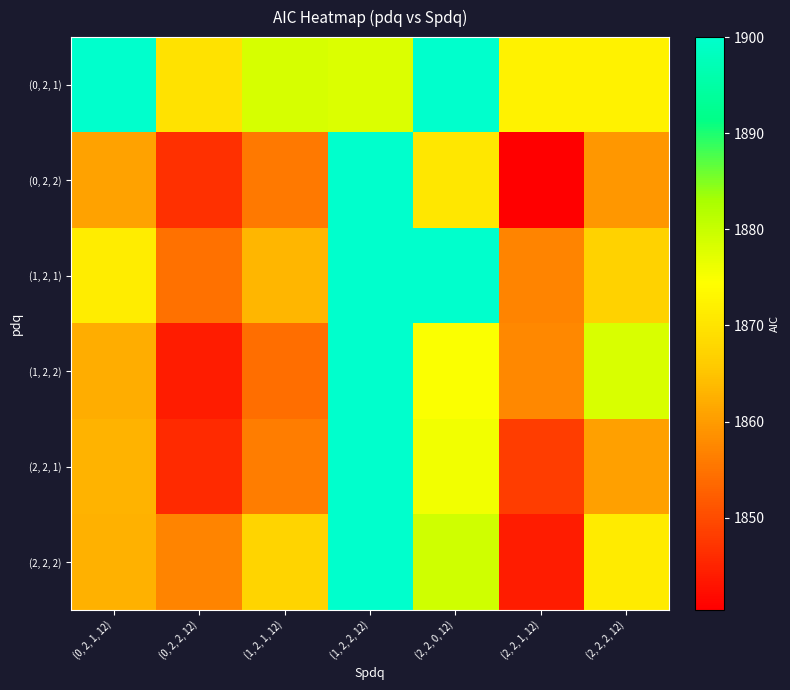

Reading left to right, extract all data points from this chart.

(0, 2, 1): (0, 2, 1, 12)=1900.0	(0, 2, 2, 12)=1869.6	(1, 2, 1, 12)=1878.4	(1, 2, 2, 12)=1878.0	(2, 2, 0, 12)=1900.0	(2, 2, 1, 12)=1872.3	(2, 2, 2, 12)=1872.3
(0, 2, 2): (0, 2, 1, 12)=1860.8	(0, 2, 2, 12)=1846.5	(1, 2, 1, 12)=1855.6	(1, 2, 2, 12)=1900.0	(2, 2, 0, 12)=1870.6	(2, 2, 1, 12)=1840.4	(2, 2, 2, 12)=1859.4
(1, 2, 1): (0, 2, 1, 12)=1871.6	(0, 2, 2, 12)=1854.7	(1, 2, 1, 12)=1863.4	(1, 2, 2, 12)=1900.0	(2, 2, 0, 12)=1900.0	(2, 2, 1, 12)=1857.0	(2, 2, 2, 12)=1867.1
(1, 2, 2): (0, 2, 1, 12)=1862.2	(0, 2, 2, 12)=1844.1	(1, 2, 1, 12)=1854.2	(1, 2, 2, 12)=1900.0	(2, 2, 0, 12)=1874.7	(2, 2, 1, 12)=1857.5	(2, 2, 2, 12)=1878.3
(2, 2, 1): (0, 2, 1, 12)=1862.9	(0, 2, 2, 12)=1845.9	(1, 2, 1, 12)=1856.2	(1, 2, 2, 12)=1900.0	(2, 2, 0, 12)=1875.8	(2, 2, 1, 12)=1848.3	(2, 2, 2, 12)=1860.5
(2, 2, 2): (0, 2, 1, 12)=1862.7	(0, 2, 2, 12)=1857.0	(1, 2, 1, 12)=1867.2	(1, 2, 2, 12)=1900.0	(2, 2, 0, 12)=1879.1	(2, 2, 1, 12)=1843.9	(2, 2, 2, 12)=1871.3